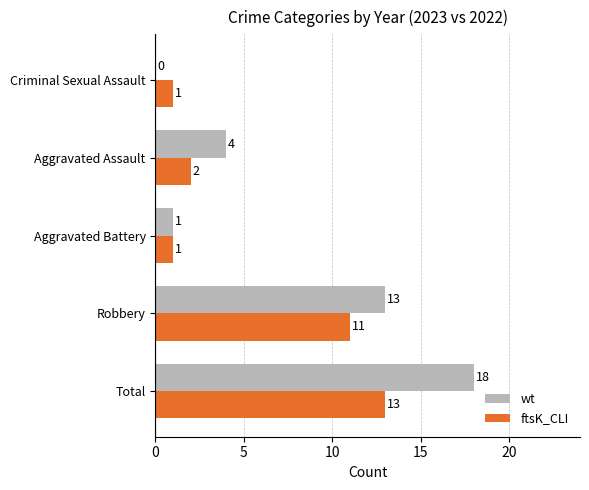

What is the maximum value shown in the chart?

18